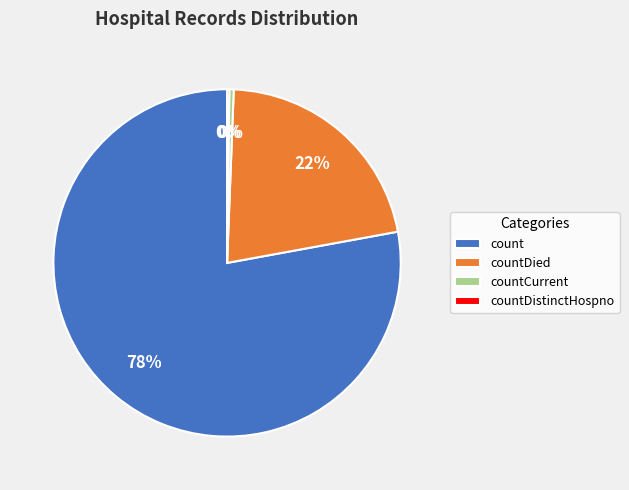

Is there a majority slice in this chart?

Yes